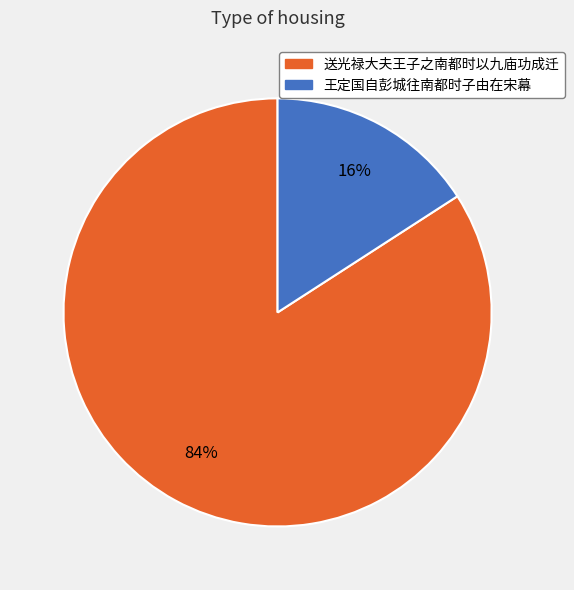

To the nearest percent, what percentage of the pie is 王定国自彭城往南都时子由在宋幕?

16%